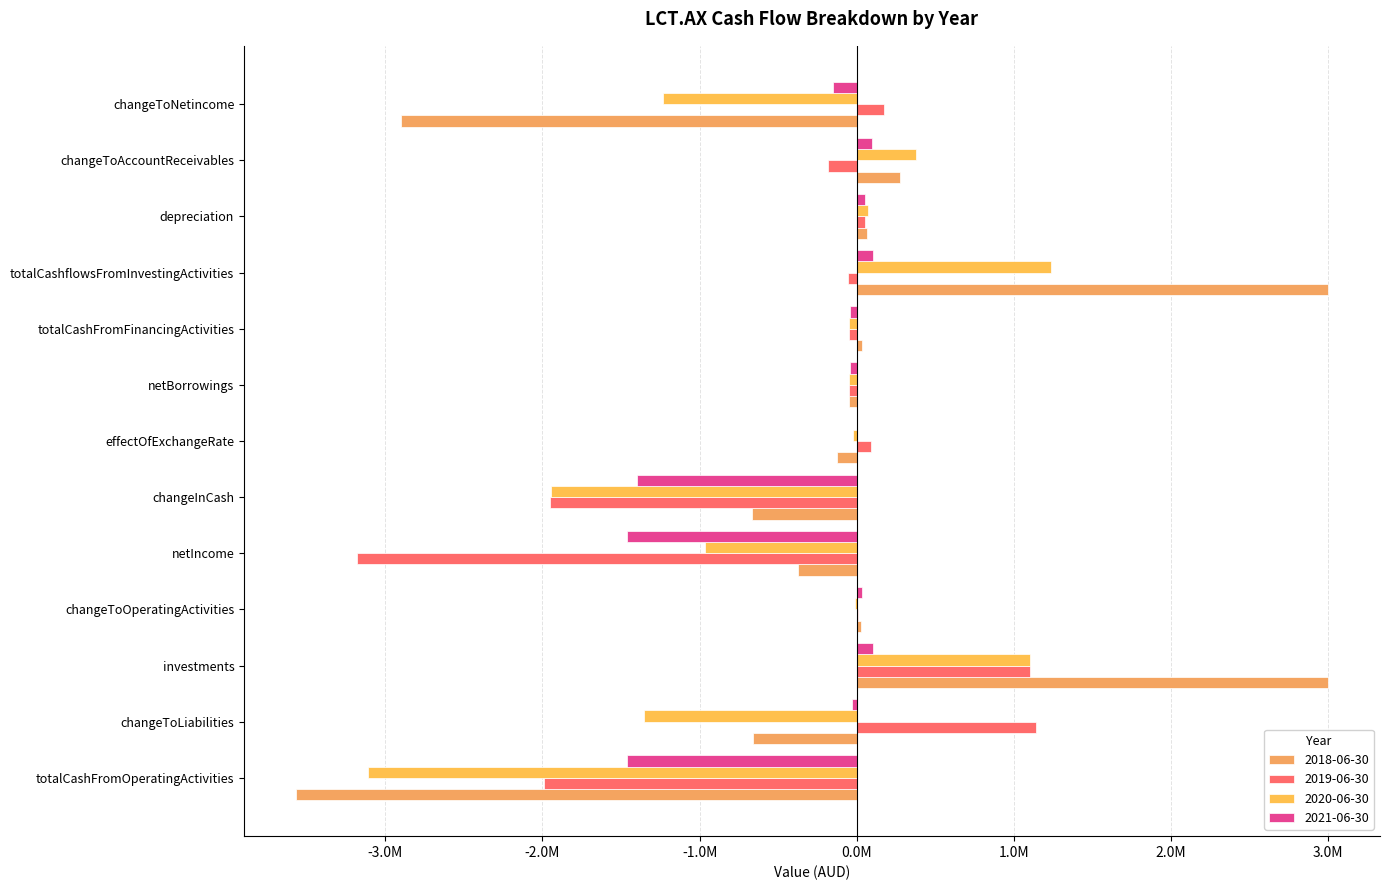

How many groups of bars are there?

13